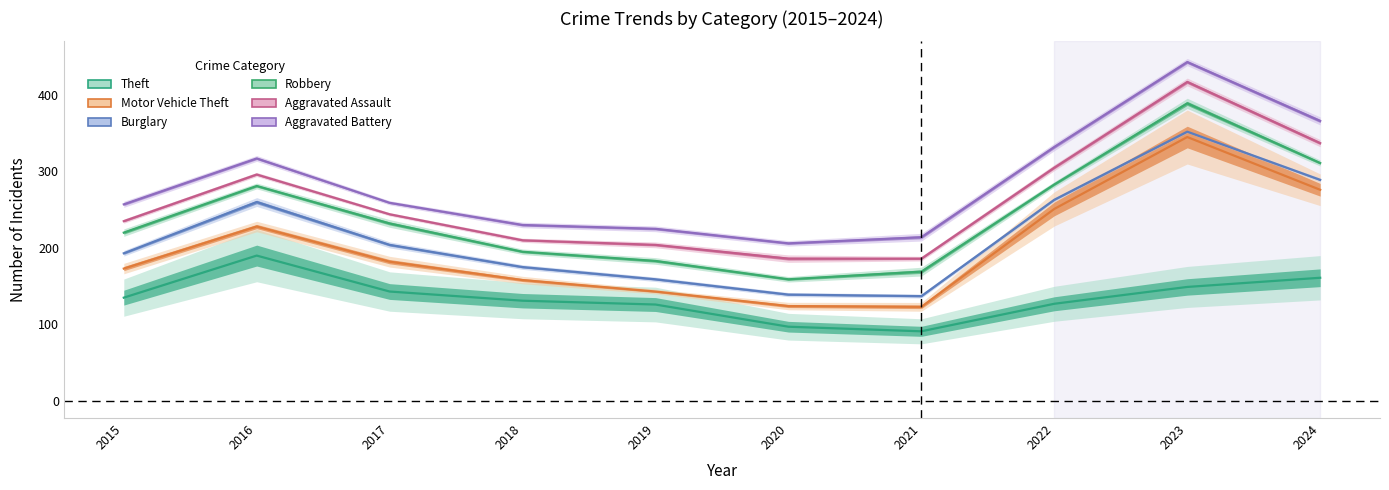

Reading right to left, what are all the values shown in this chart?

Theft: 2024=161	2023=149	2022=127	2021=91	2020=97	2019=126	2018=131	2017=143	2016=190	2015=135
Motor Vehicle Theft: 2024=276	2023=345	2022=251	2021=123	2020=124	2019=143	2018=158	2017=182	2016=228	2015=173
Burglary: 2024=289	2023=352	2022=263	2021=137	2020=139	2019=159	2018=175	2017=204	2016=260	2015=193
Robbery: 2024=311	2023=389	2022=283	2021=169	2020=159	2019=183	2018=195	2017=232	2016=281	2015=220
Aggravated Assault: 2024=337	2023=417	2022=305	2021=186	2020=186	2019=204	2018=210	2017=244	2016=296	2015=235
Aggravated Battery: 2024=366	2023=443	2022=332	2021=214	2020=206	2019=225	2018=230	2017=259	2016=317	2015=257